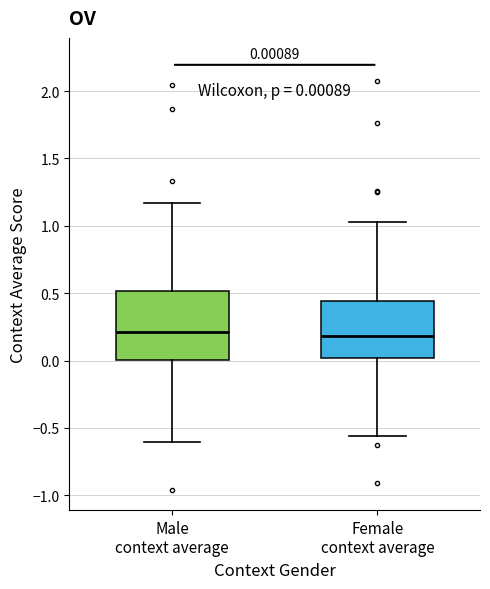

Comparing the boxes themselves (not the whiskers), which one is the tallest?

Male context average